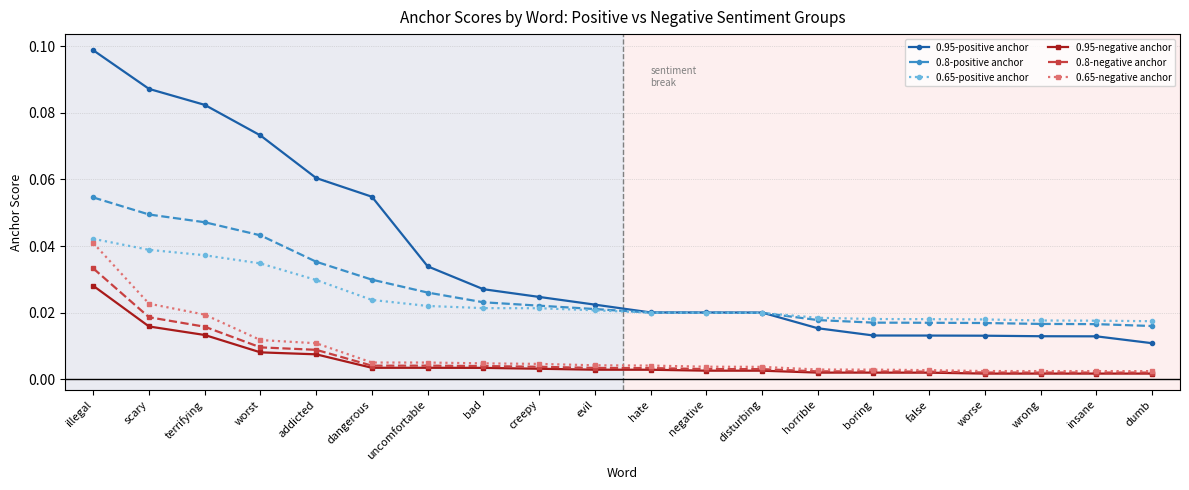

Which series has the largest total across all categories?

0.95-positive anchor